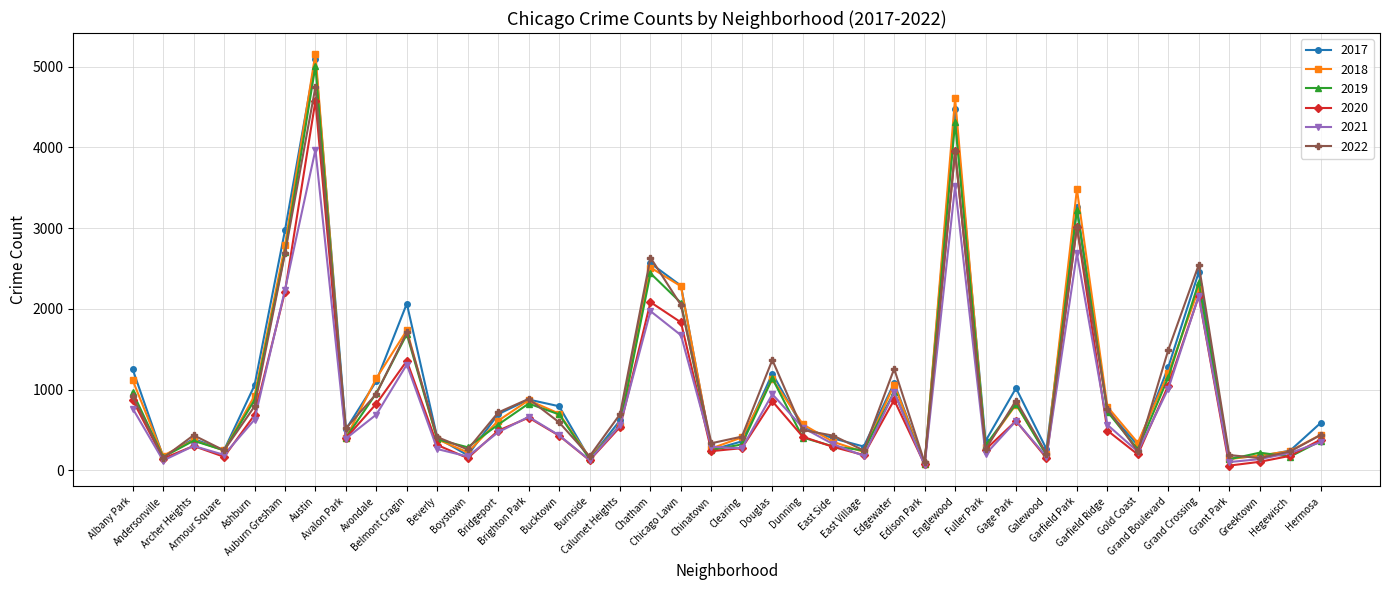

How many series are shown in this chart?

6